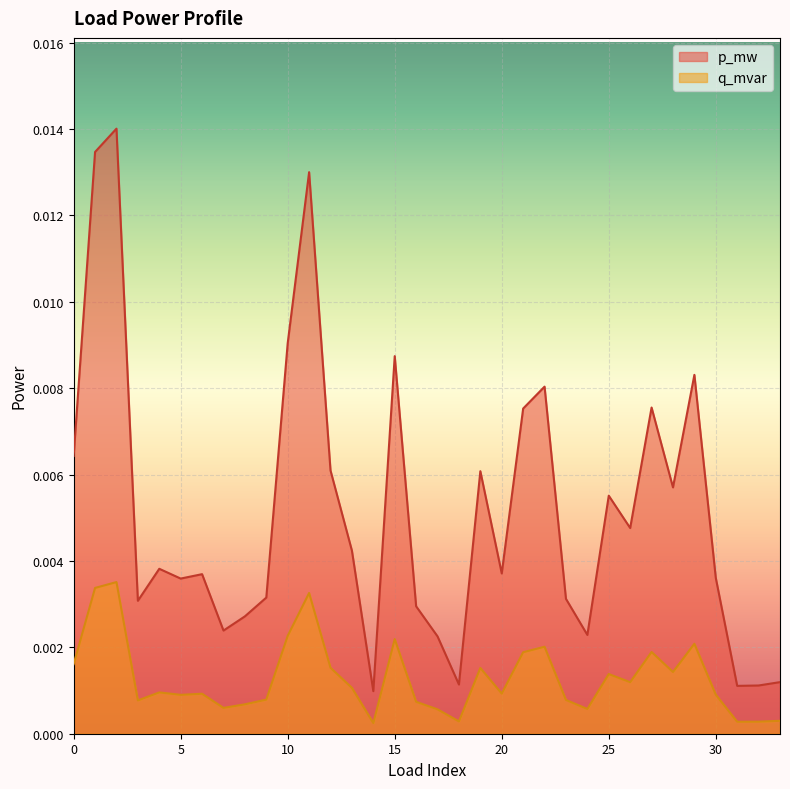

Does the chart display data point markers on the line(s)?

No